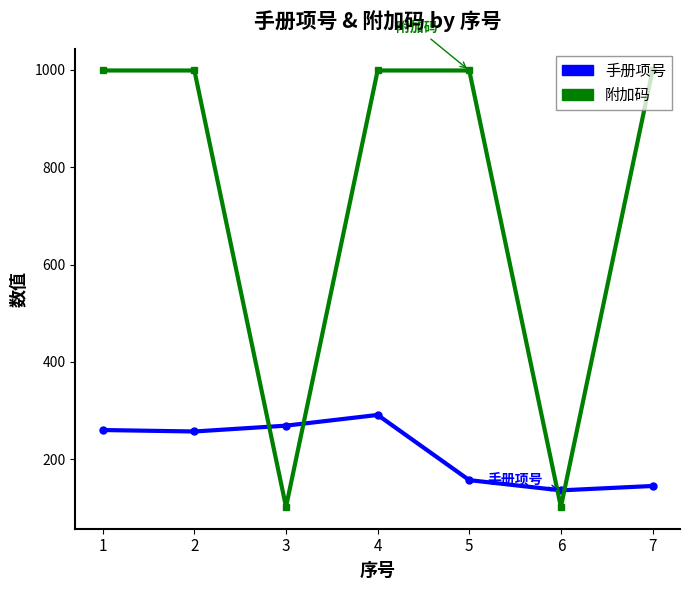

Where is the first local minimum for 附加码?

3